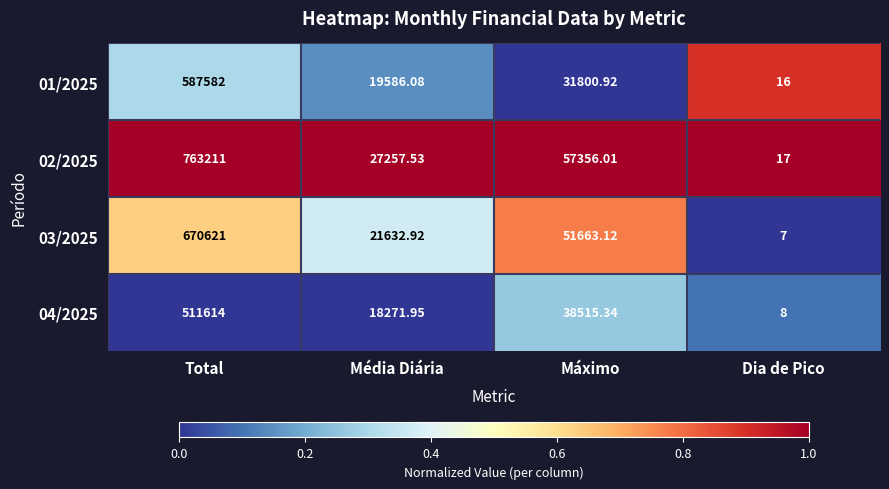

At which category is the sum across all series the highest?

Total